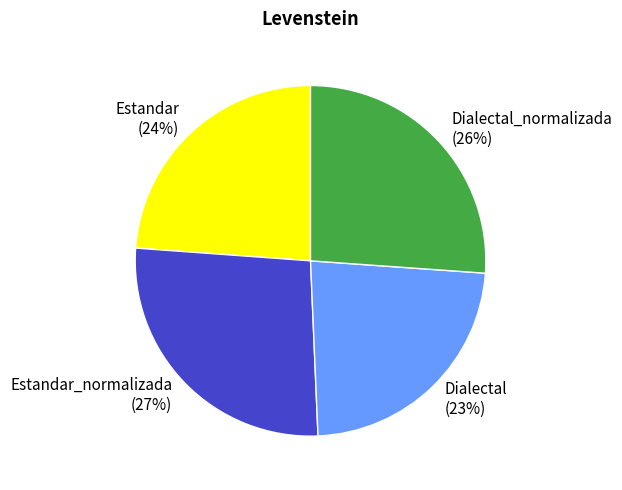

Does Estandar_normalizada represent more than half of the total?

No